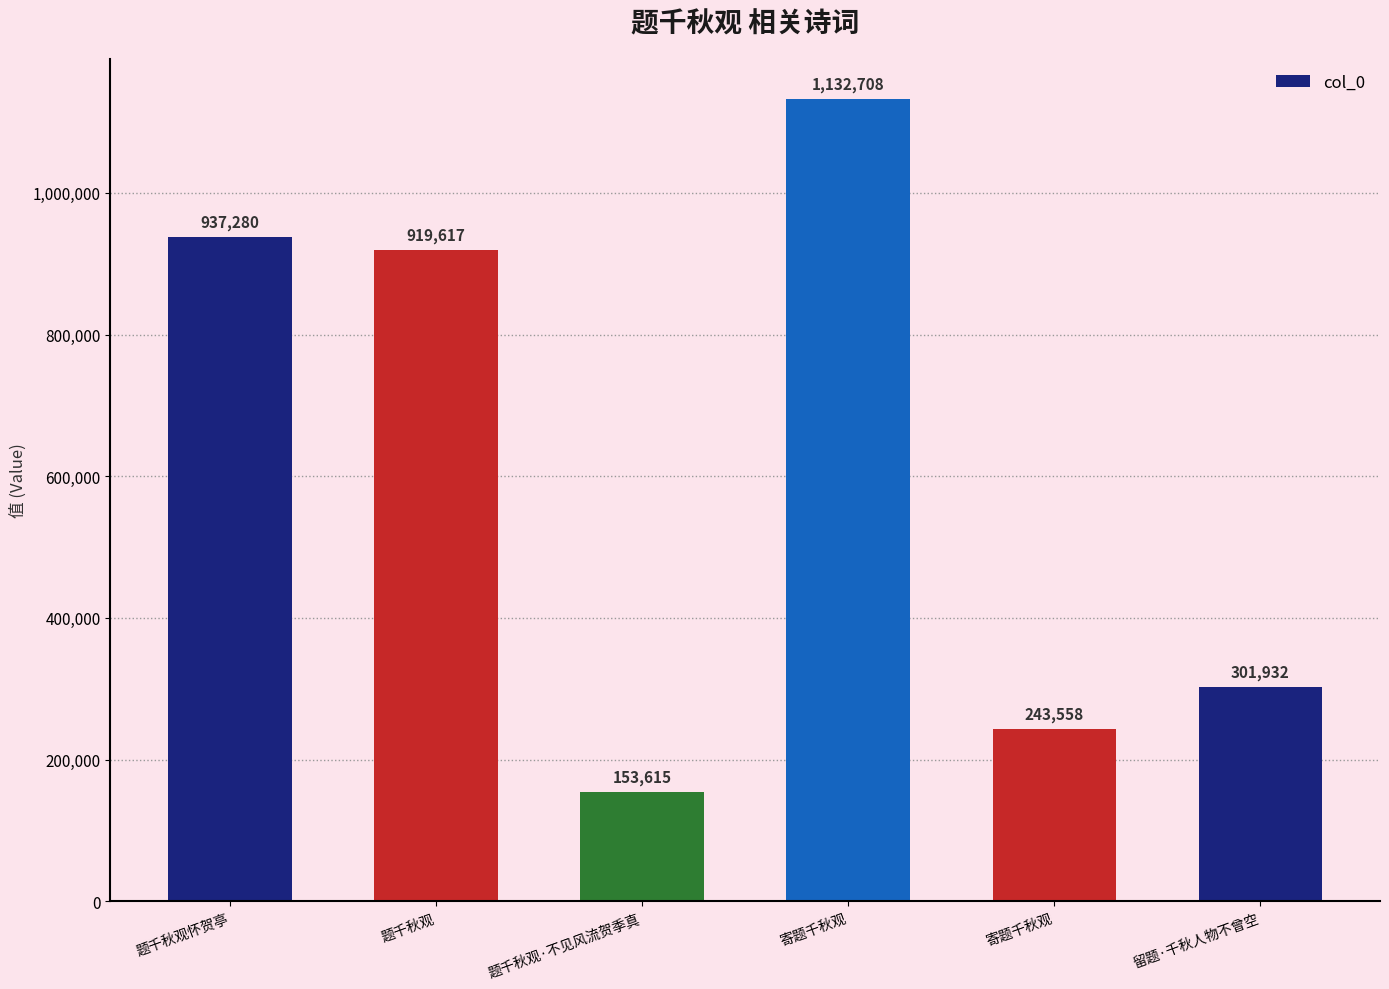

What is the value of the 6th bar from the left?

301932